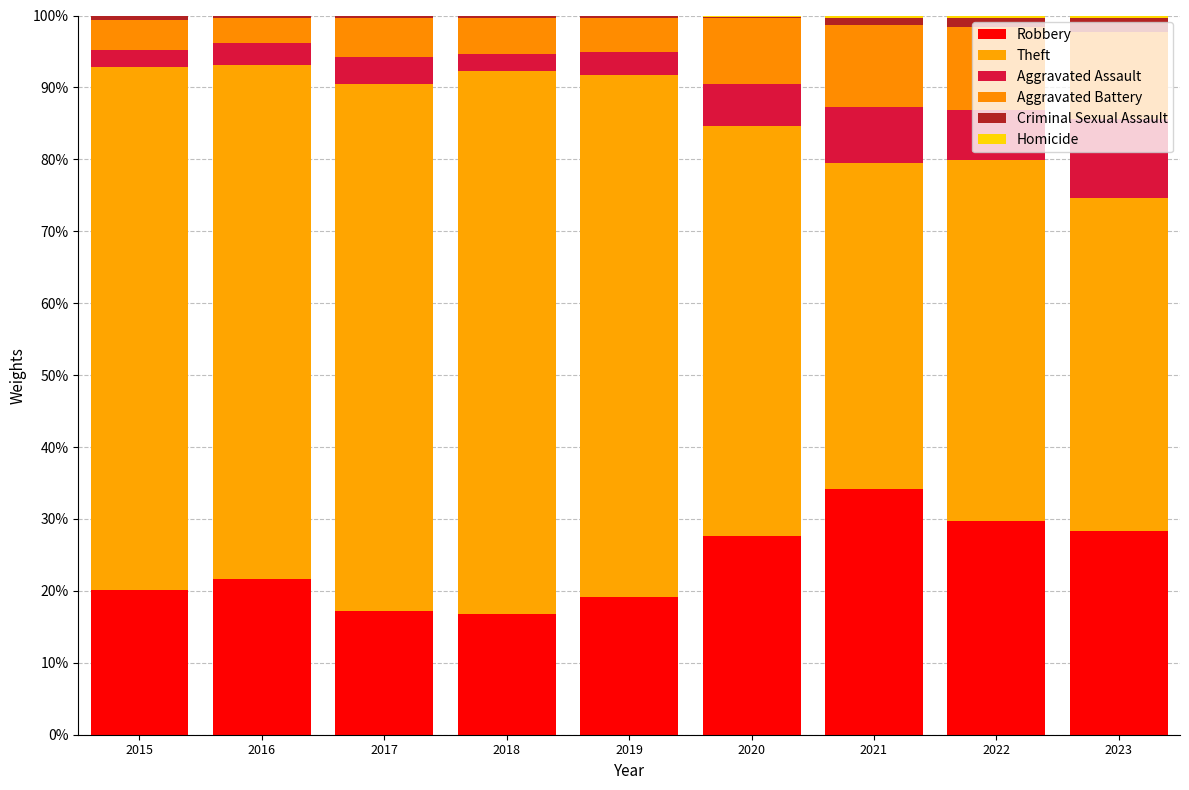

How many series are shown in this chart?

6